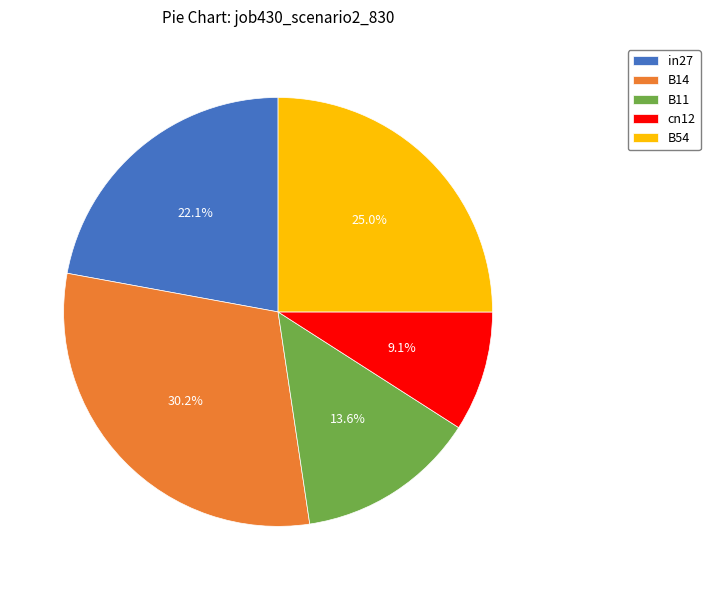

To the nearest percent, what portion does in27 represent?

22%